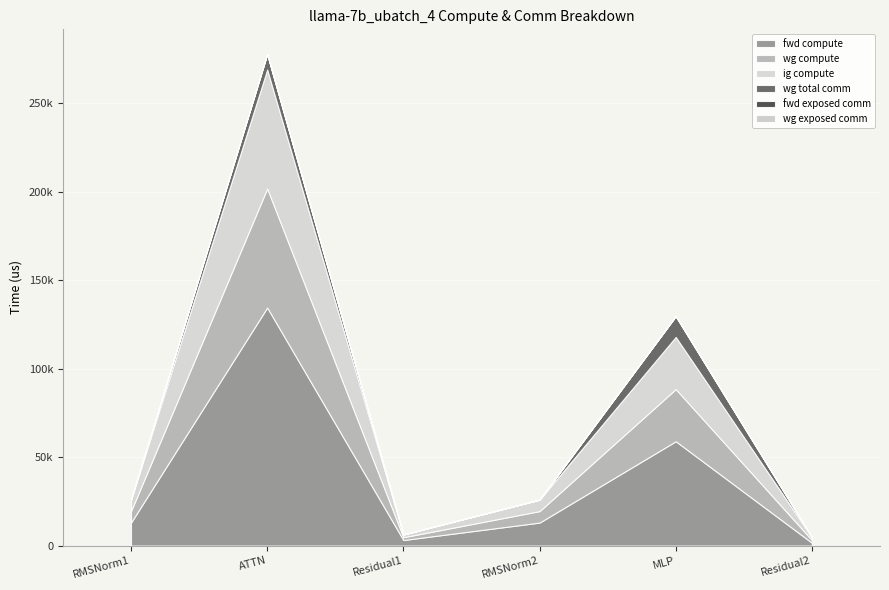

True or false: wg exposed comm and wg compute cross at least once.

False